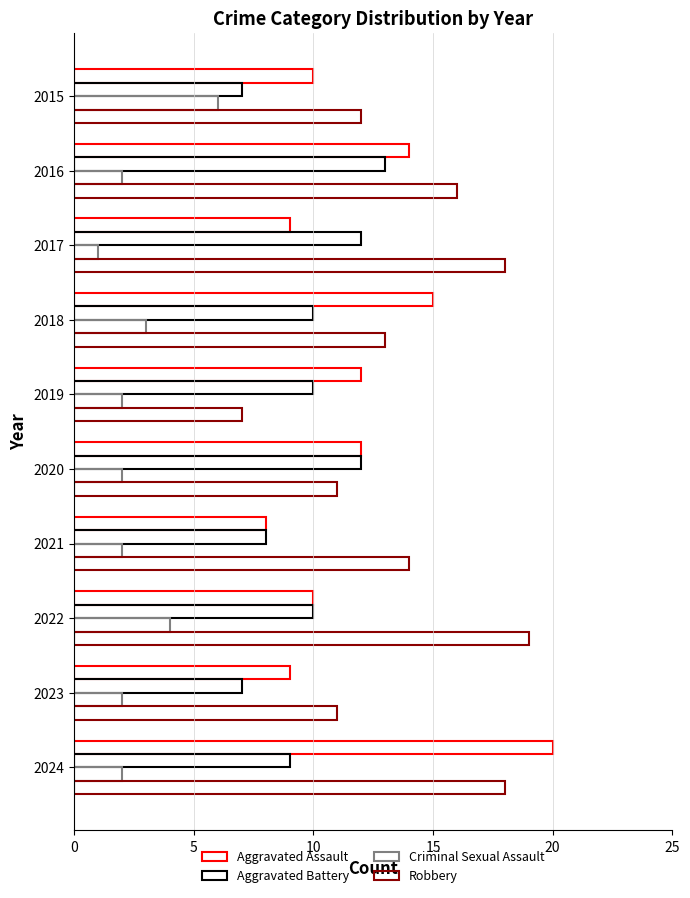

How many values in the Aggravated Assault series are below 12?

5